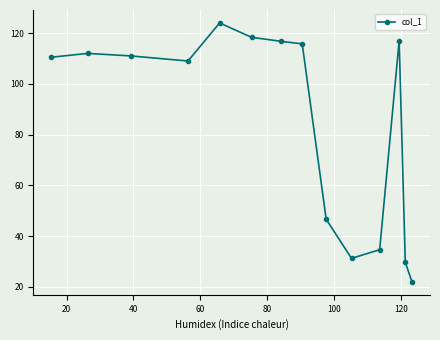

True or false: the data has more than 0 interior local peaks.

True